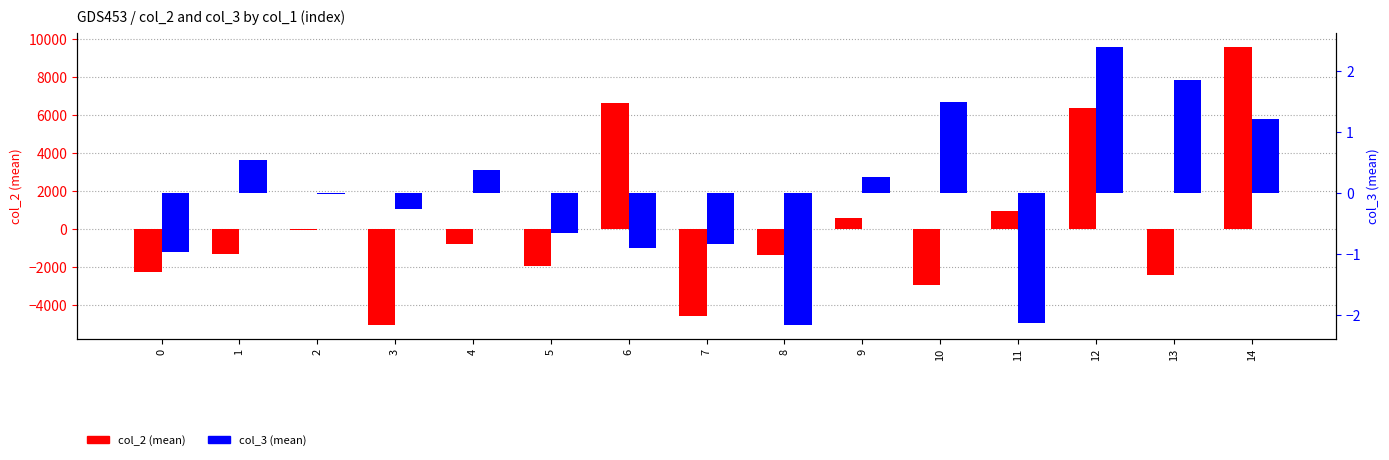

At which label does col_3 (mean) reach its minimum?

8